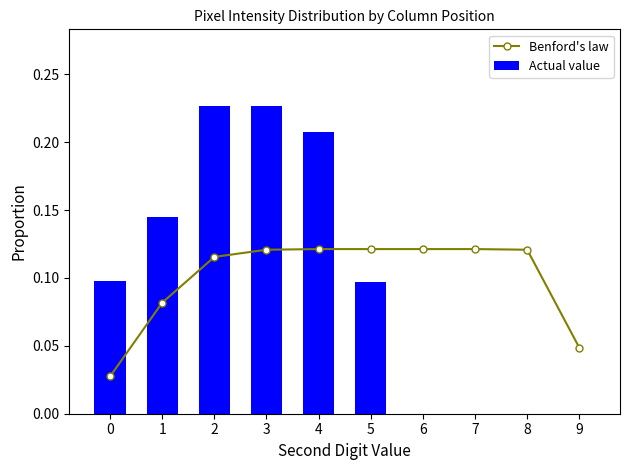

What is the difference between the maximum and minimum values in the Benford's law series?

0.1